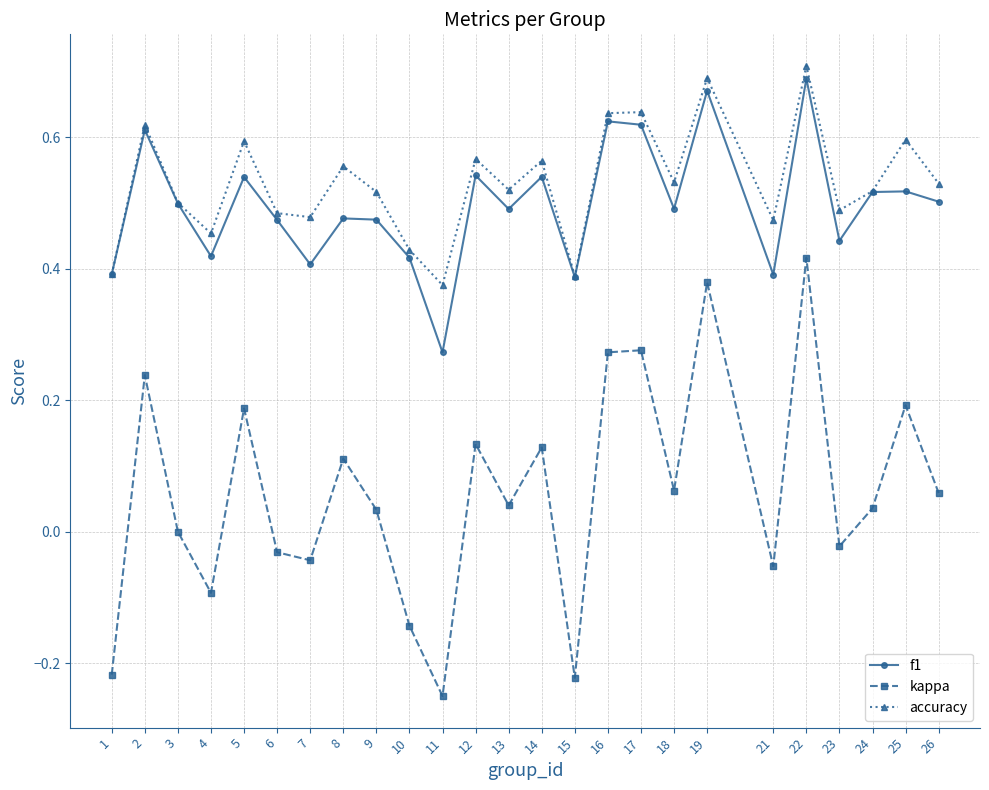

True or false: f1 and kappa intersect in this chart.

False